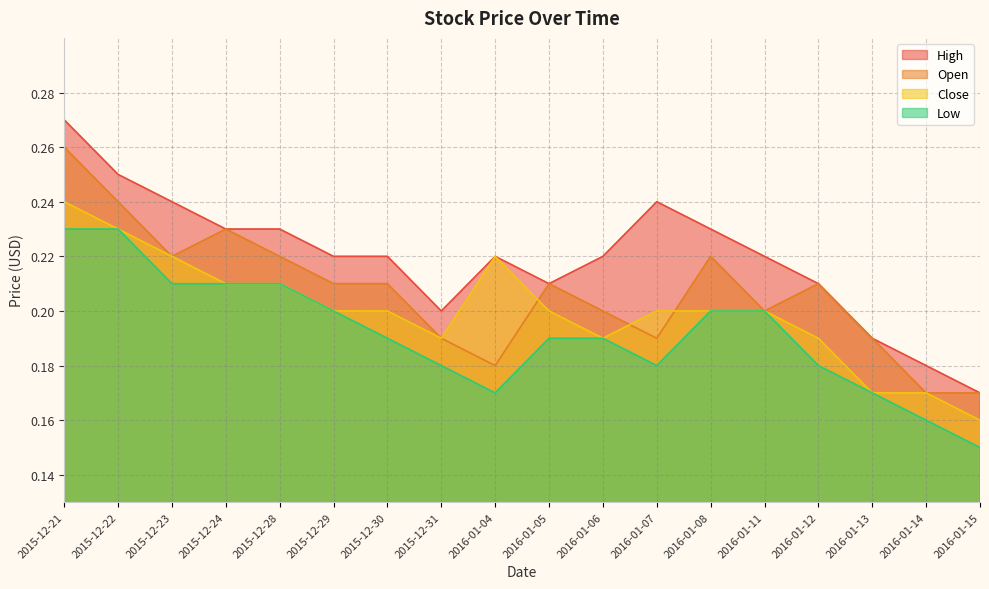

Which has a higher value, 2016-01-12 or 2015-12-28?

2015-12-28